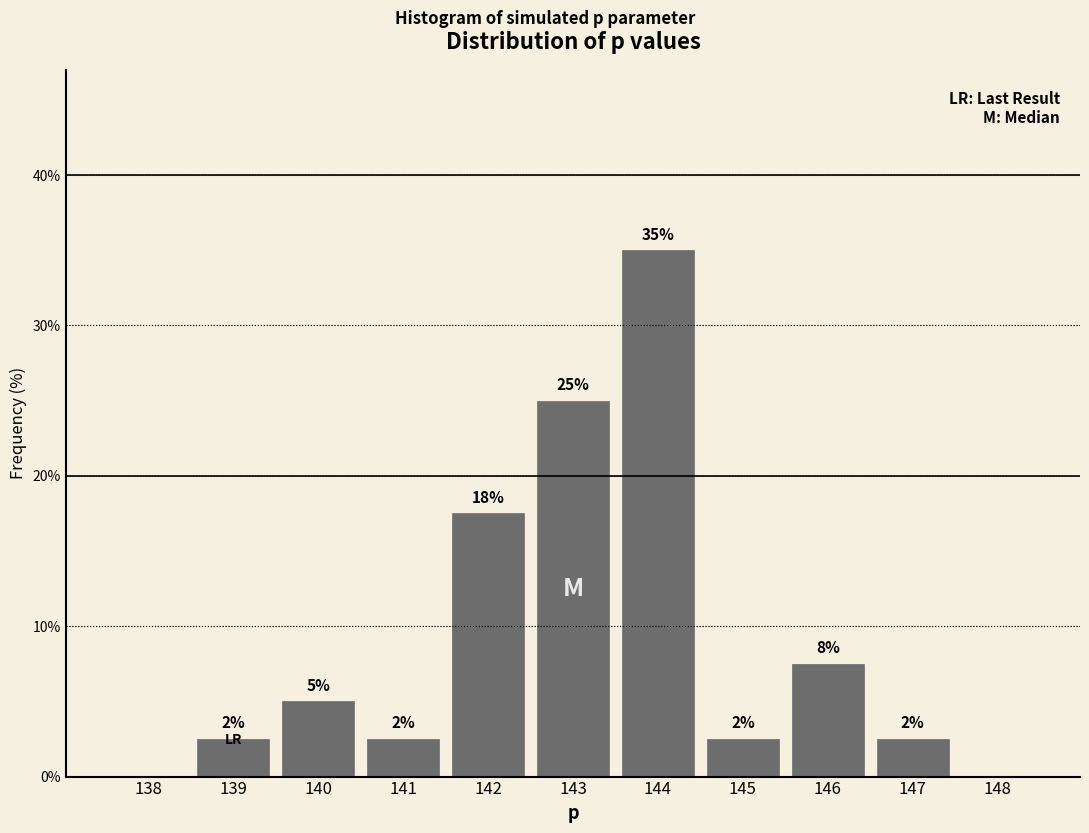

Are the bars horizontal?

No